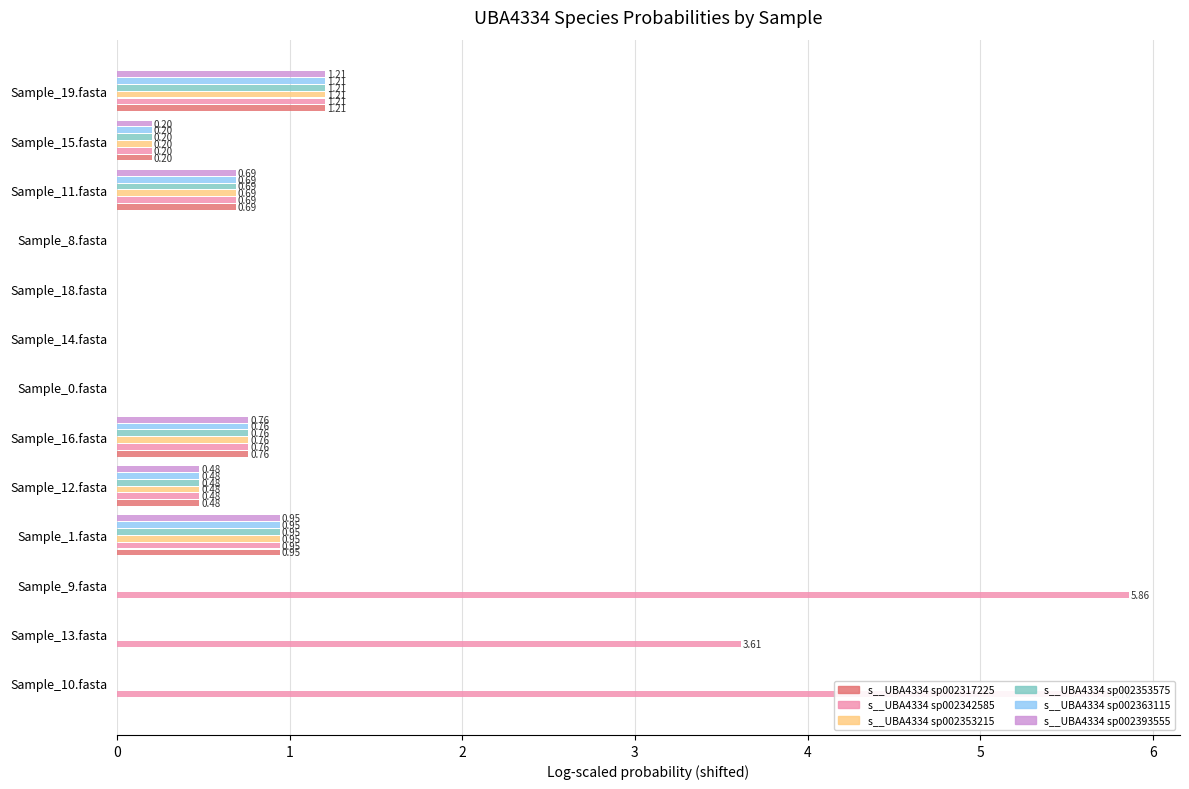

What is the sum of all s__UBA4334 sp002353575 values?

4.3